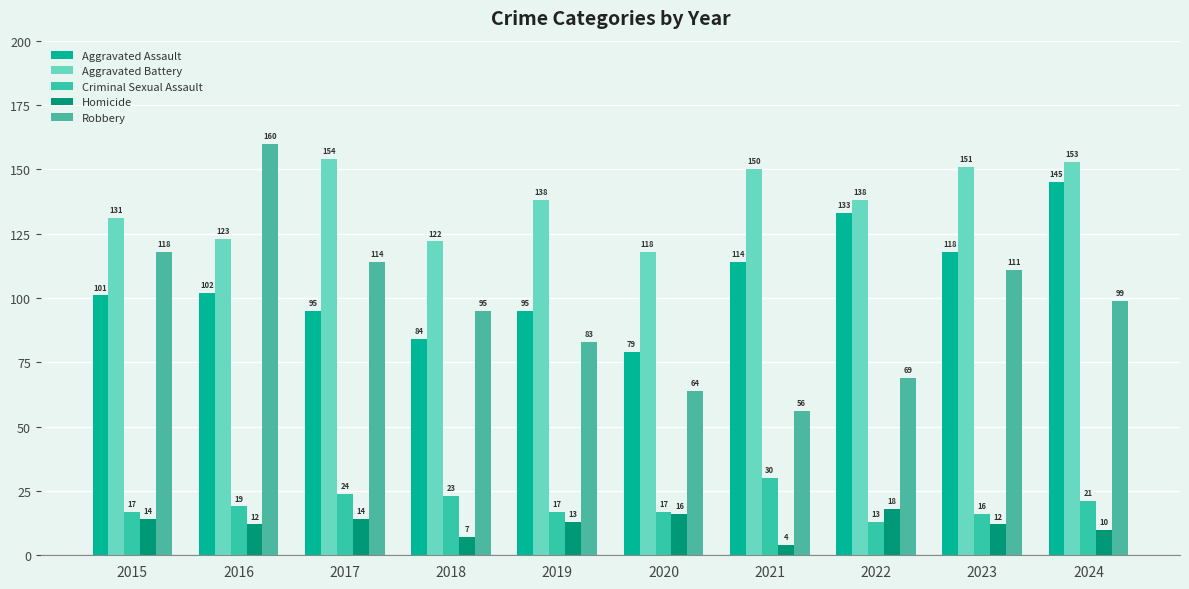

The value of Criminal Sexual Assault at 2017 is 24. True or false?

True